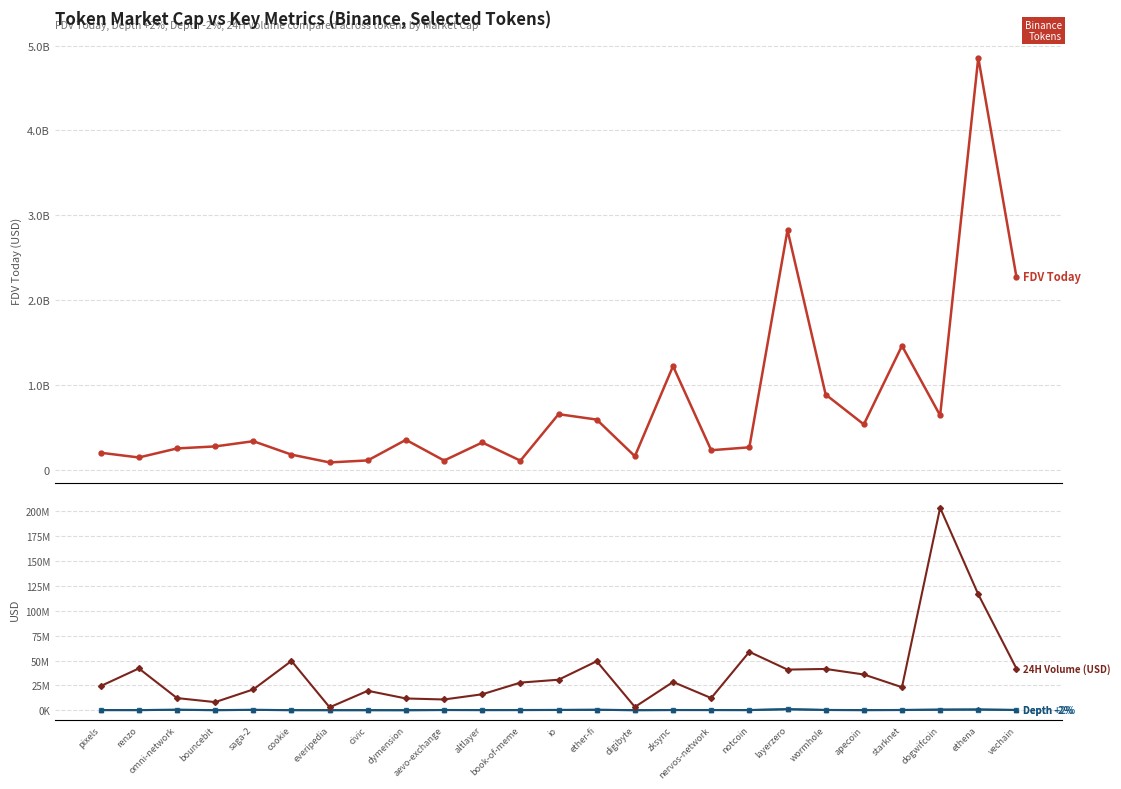

True or false: FDV Today and 24H Volume (USD) cross at least once.

False